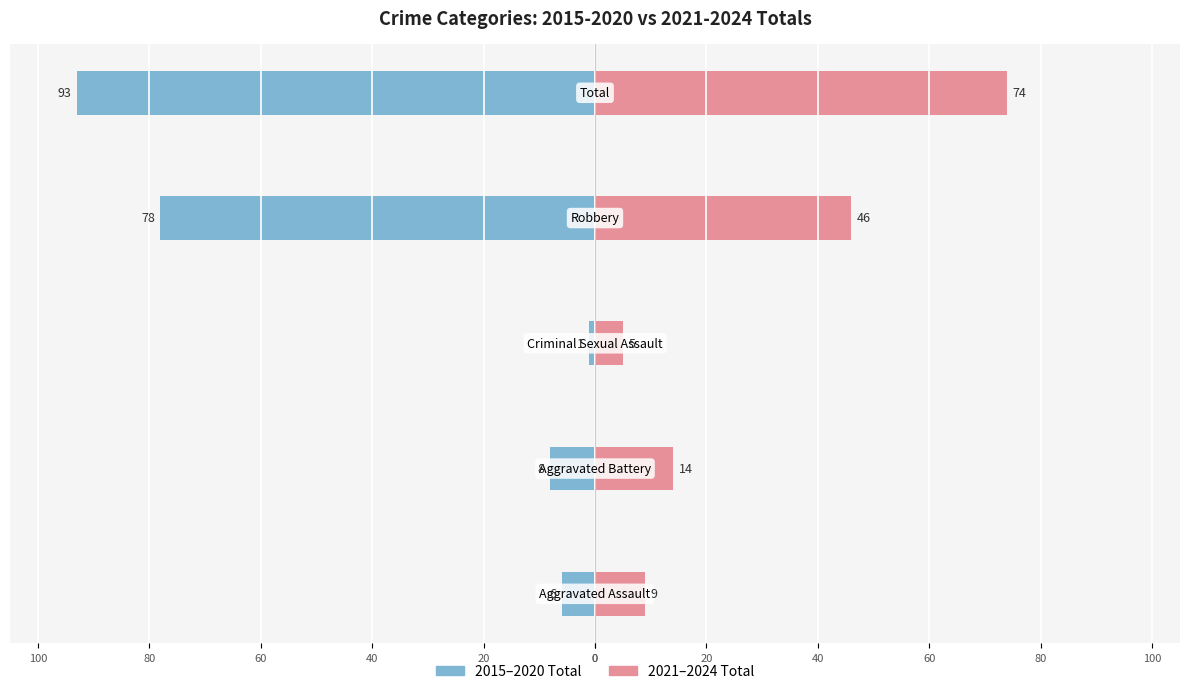

What are all the series names shown in the legend?

2015-2020 Total, 2021-2024 Total